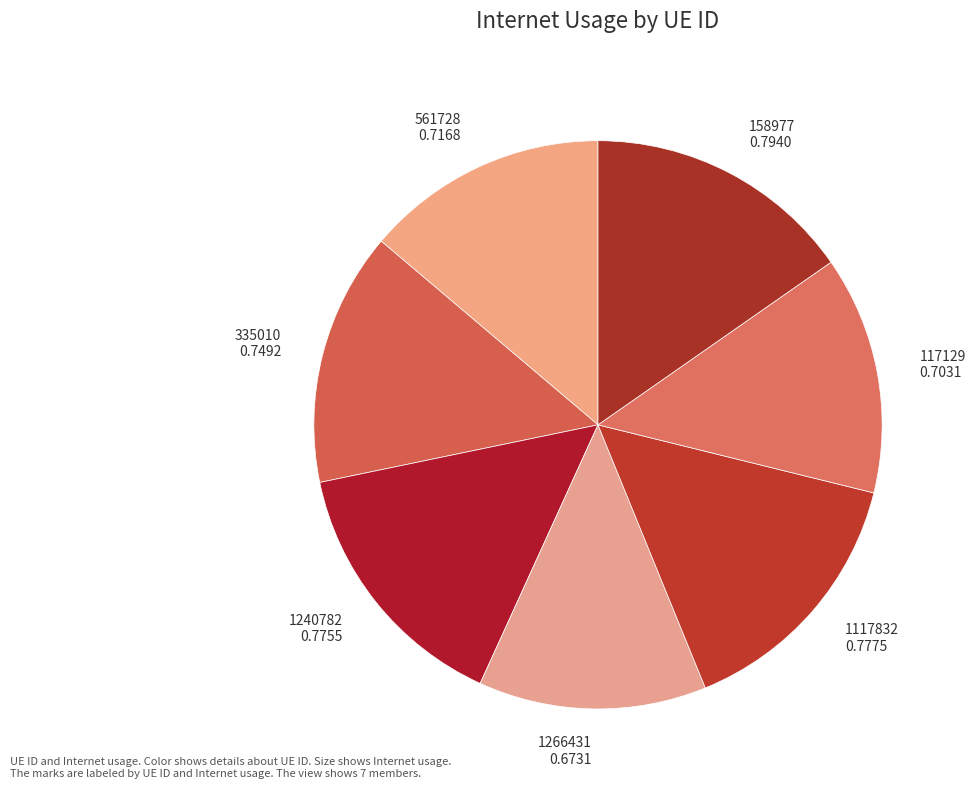

Is it true that 335010 is 14% of the pie?

True